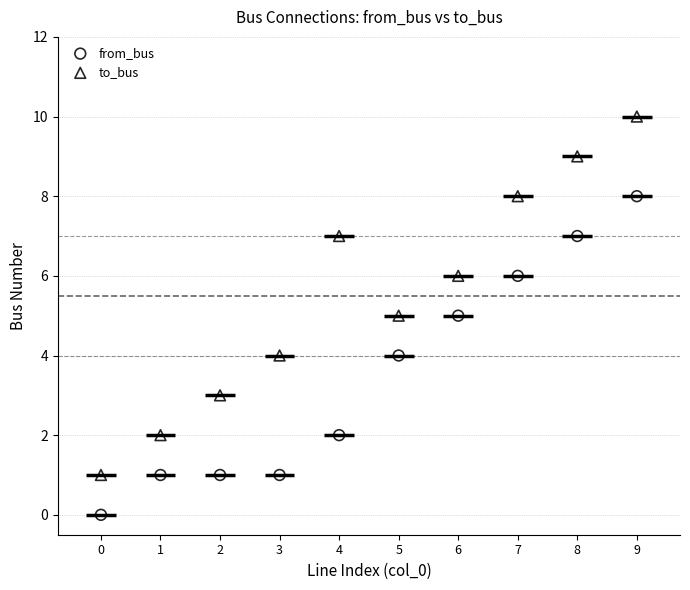

Which series contains the highest Y value?

to_bus